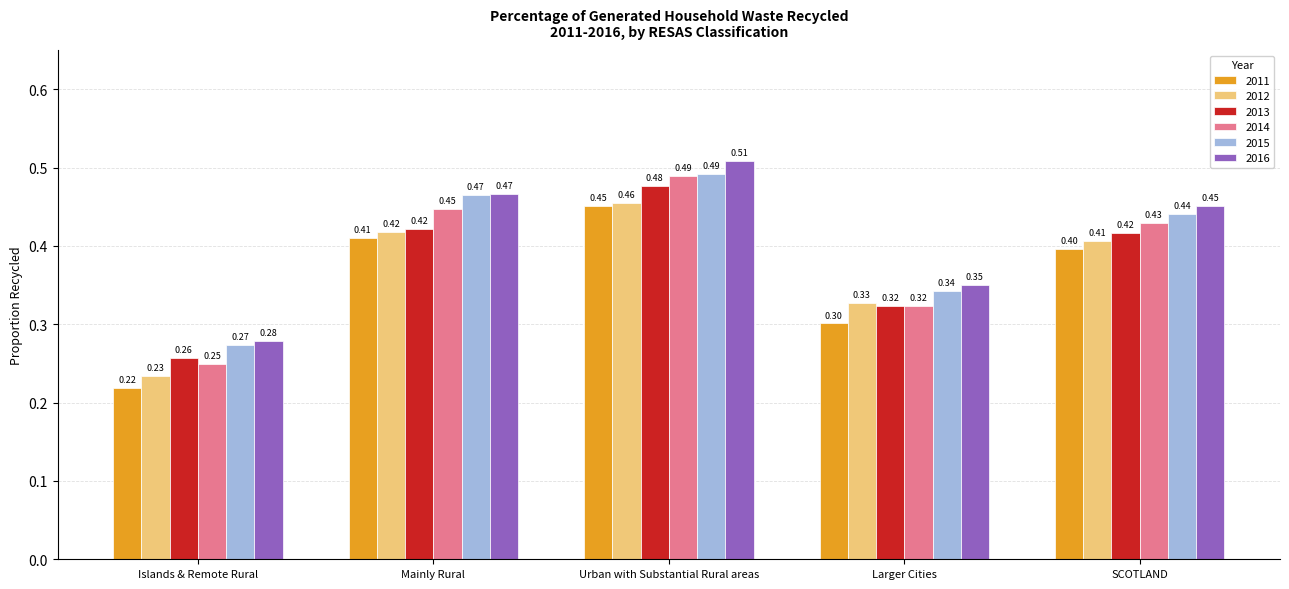

What are all the series names shown in the legend?

2011, 2012, 2013, 2014, 2015, 2016